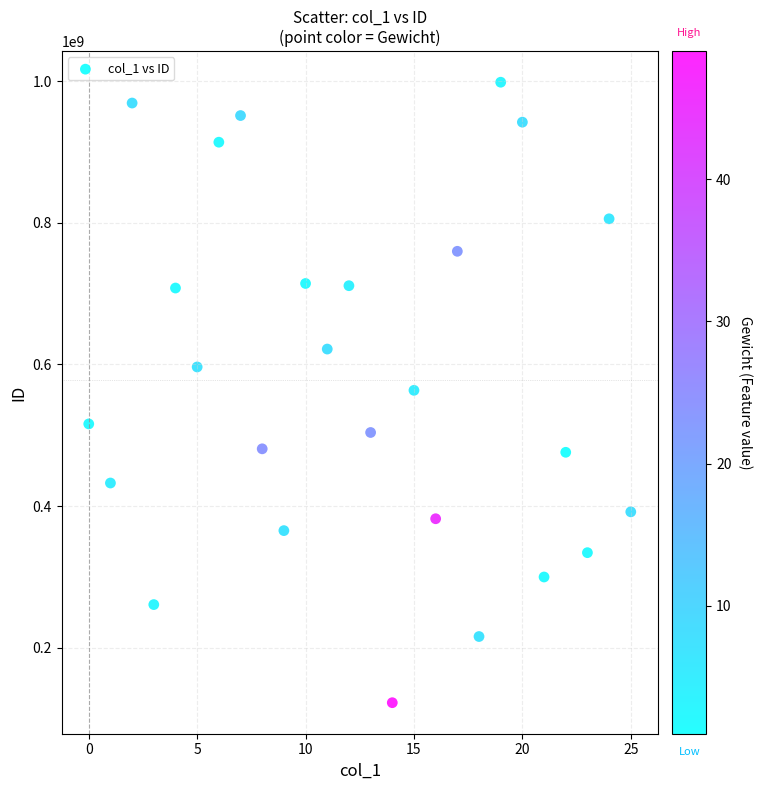

What is the range of Y values (max minus min)?

876167514